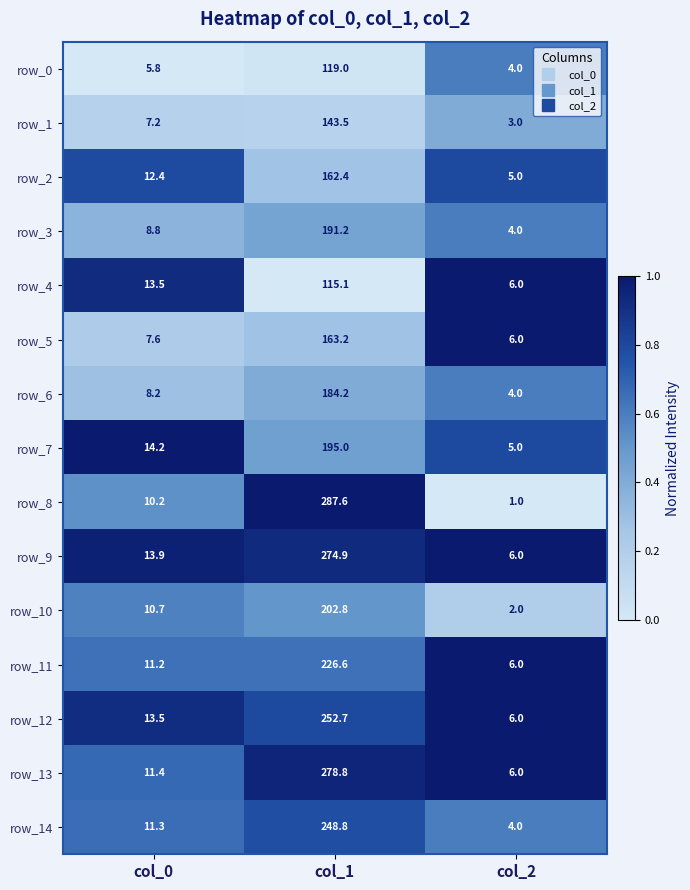

What is the total value across all series at col_0?

159.9